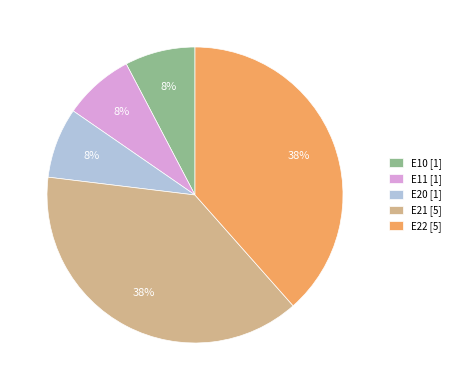

Is the sum of E11 and E21 greater than half?

No